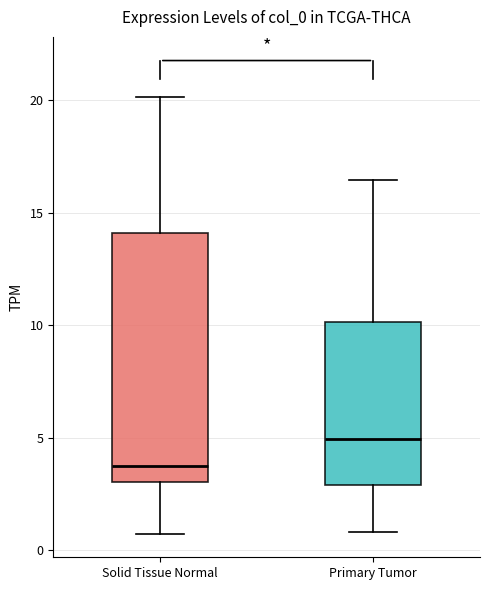

Comparing the boxes themselves (not the whiskers), which one is the tallest?

Solid Tissue Normal